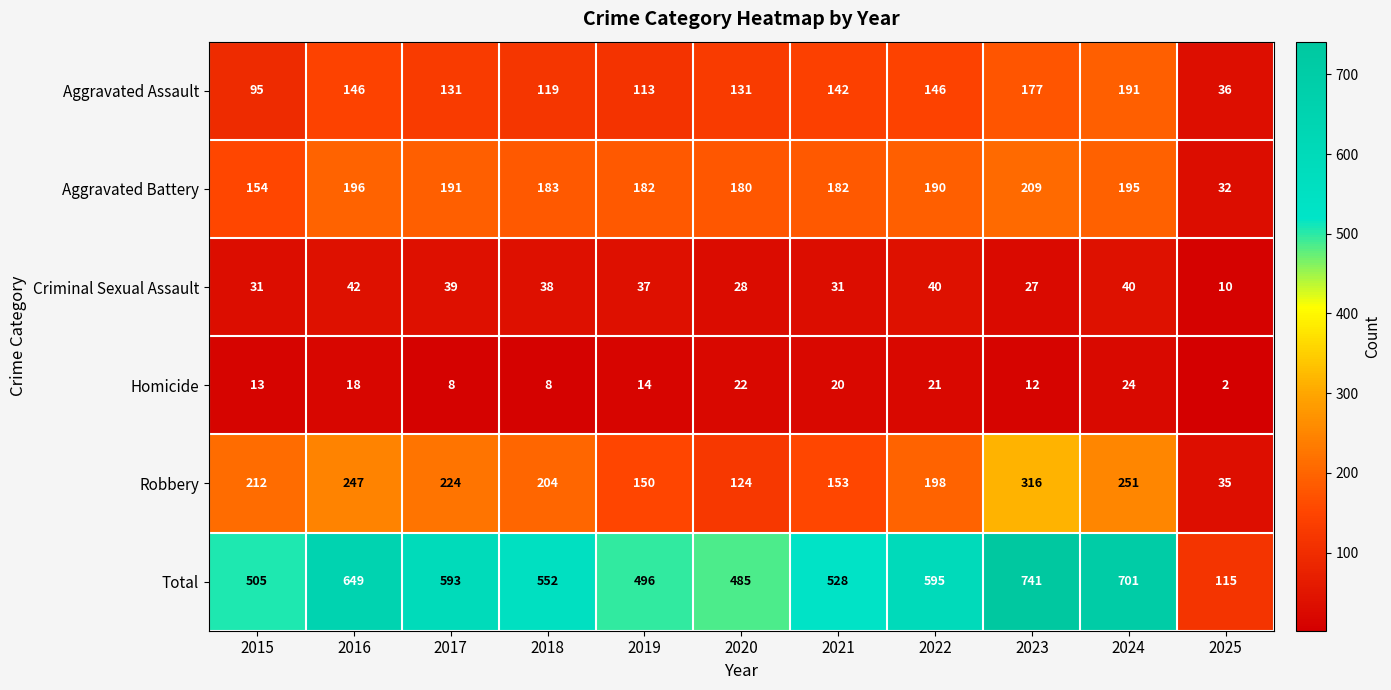

How many distinct data groups are displayed?

6